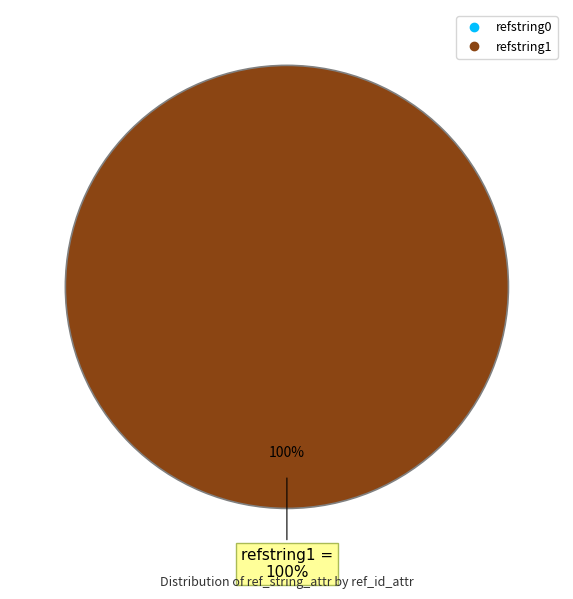

Does any single category account for the majority?

Yes